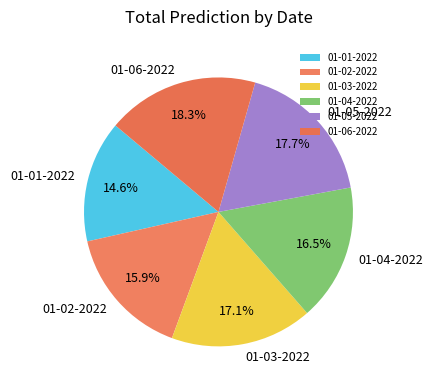

Is it true that 01-02-2022 is 10% of the pie?

False